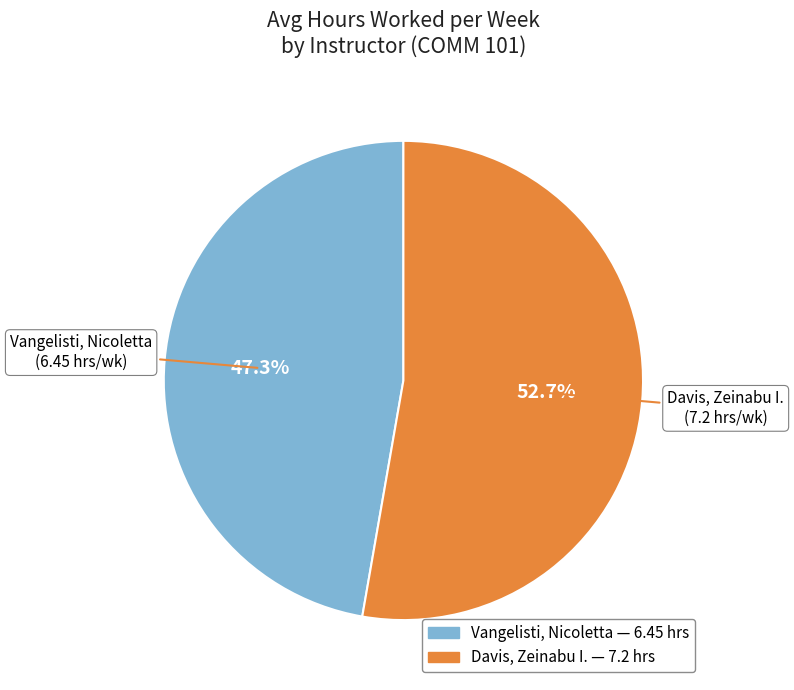

Do Davis, Zeinabu I. and Vangelisti, Nicoletta together represent more than half of the pie?

Yes